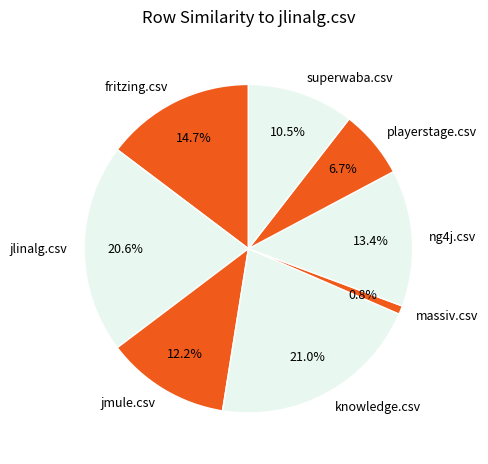

Is it true that fritzing.csv is 15% of the pie?

True